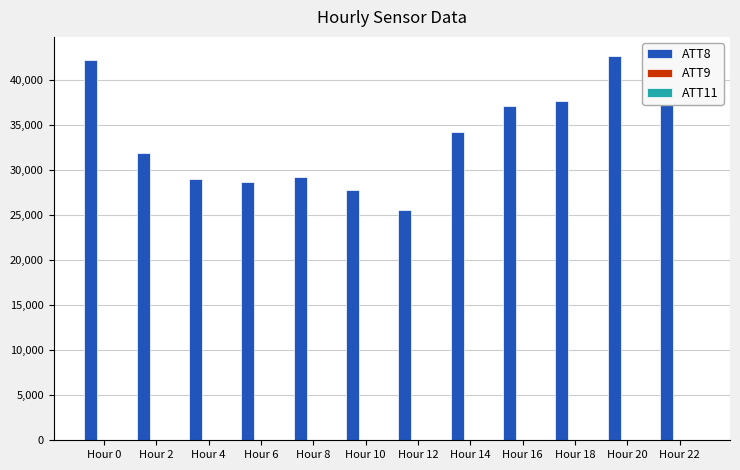

Are the bars horizontal?

No